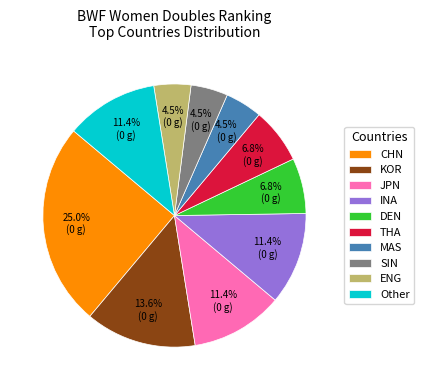

To the nearest percent, what is the average slice percentage?

10%